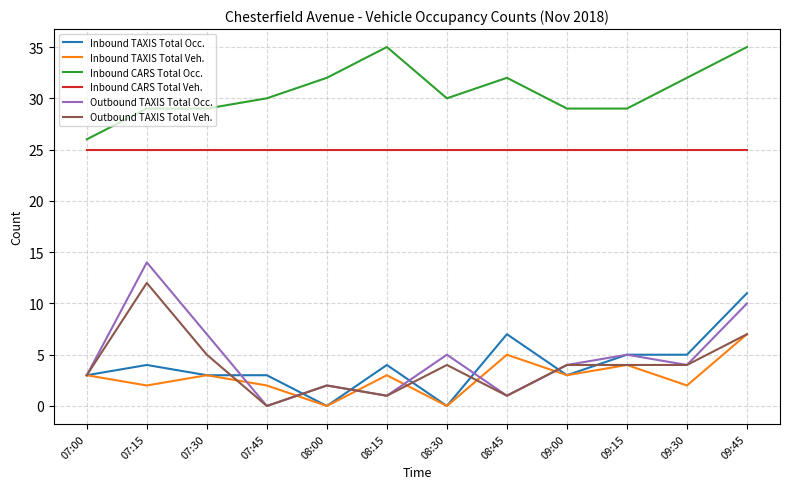

At which category does Outbound TAXIS Total Occ. reach its first local valley?

07:45